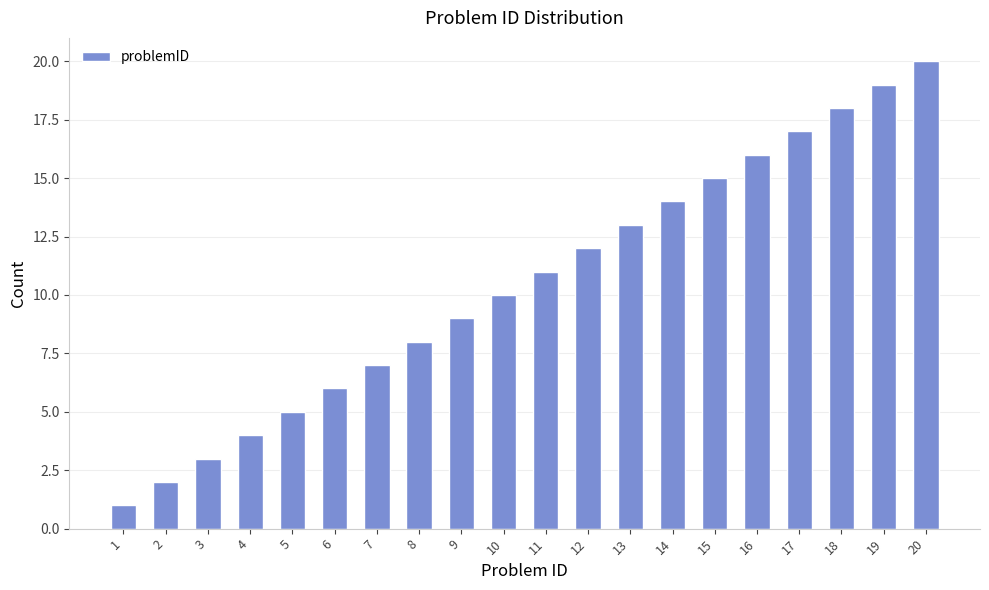

What is the difference between the values at 19 and 9?

10